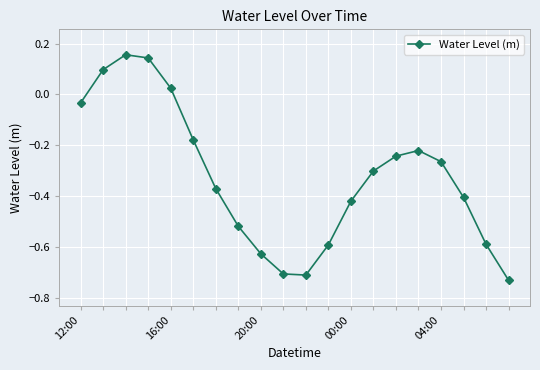

True or false: the data has more than 2 interior local peaks.

False